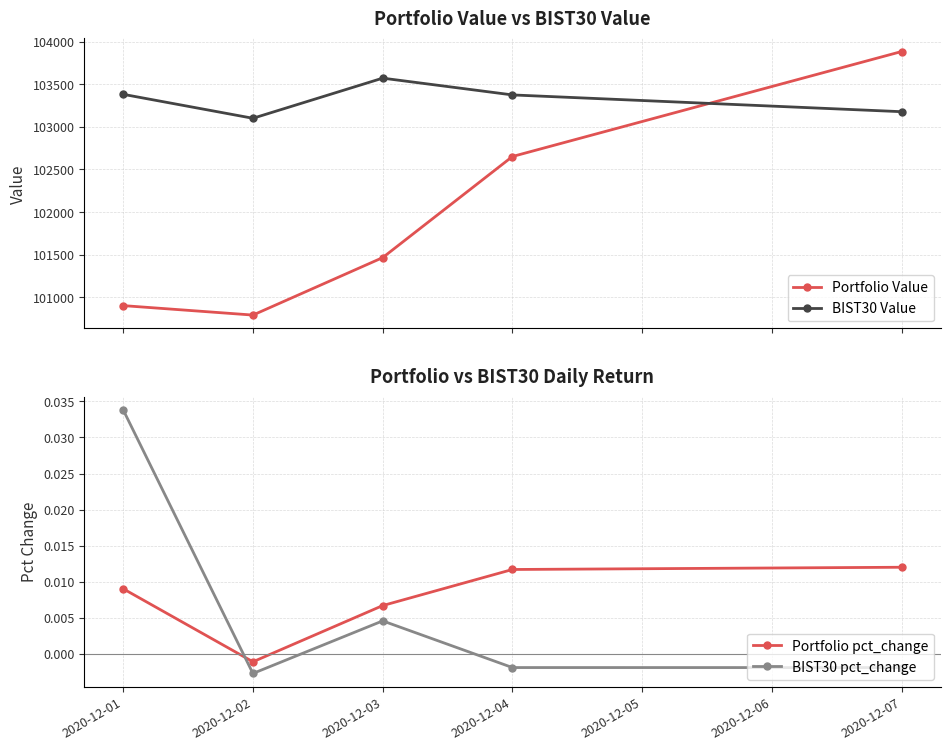

What is the highest value of the BIST30 Value series?

103571.4